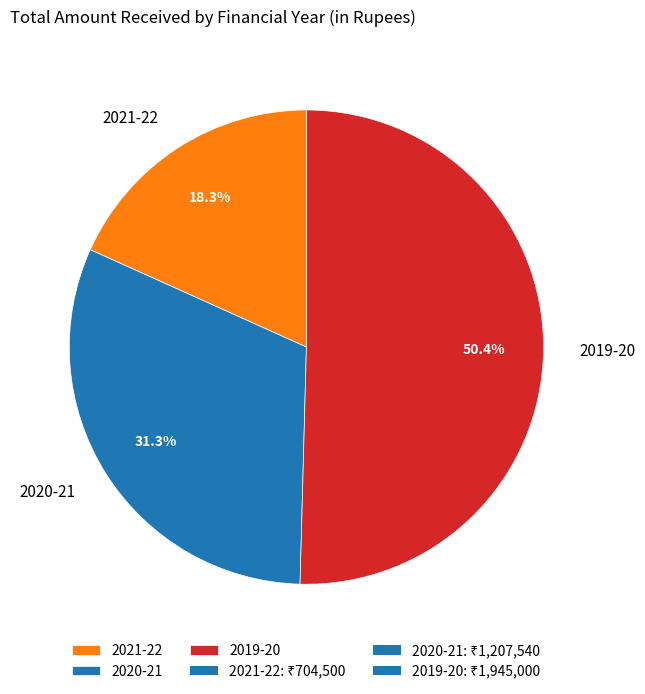

Rank the categories by value from lowest to highest.

2021-22, 2020-21, 2019-20